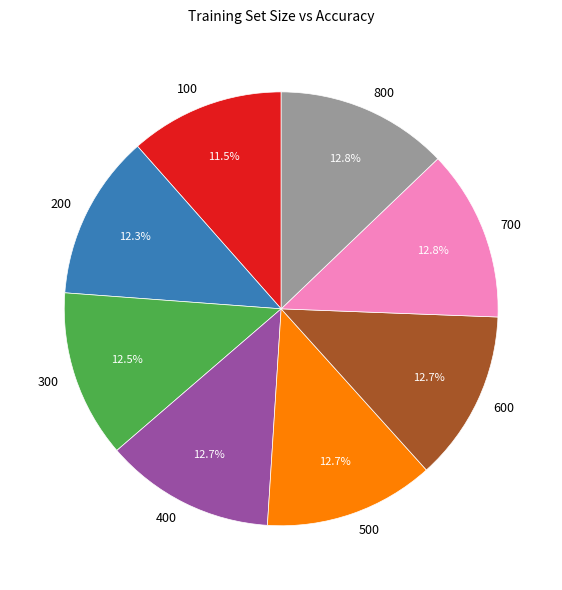

Do 300 and 500 together represent more than half of the pie?

No